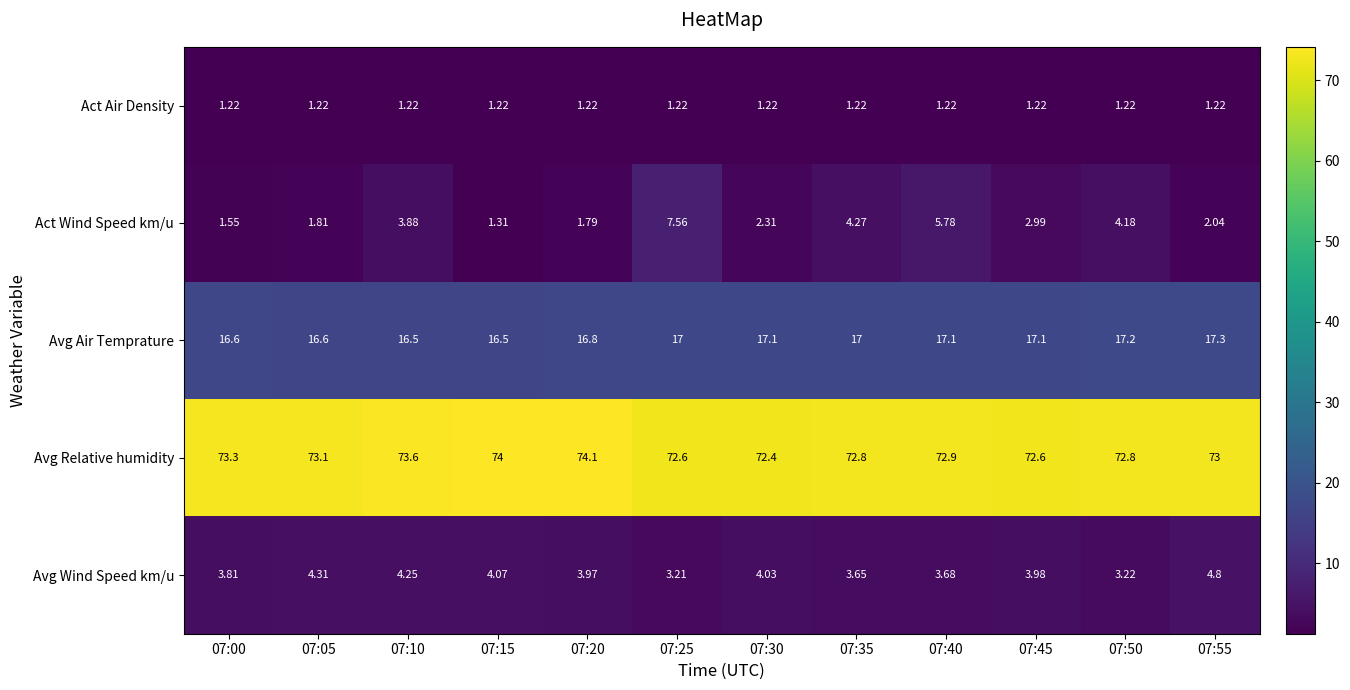

Rank the series by their maximum value, from lowest to highest.

Act Air Density, Avg Wind Speed km/u, Act Wind Speed km/u, Avg Air Temprature, Avg Relative humidity